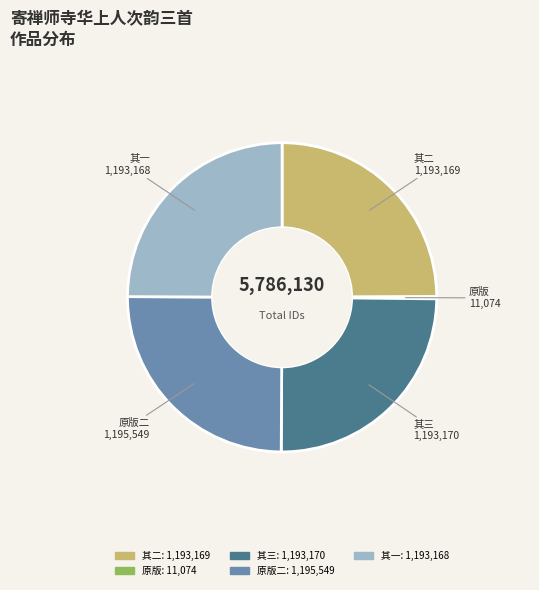

Does any single category account for the majority?

No